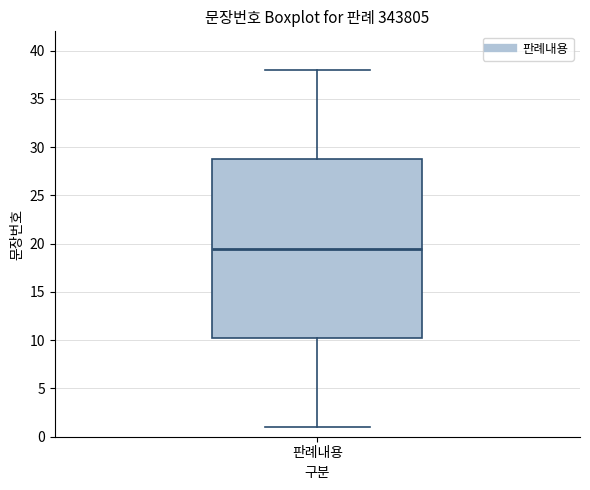

Transcribe this box plot: give where the median line is, the range the box spans, and where the two whiskers end, as read against the y-axis. The values are not printed on the chart, so give them approximately, as read against the axis.

median 19.5, box 10.5 to 29.0, whiskers 1.0 to 38.0